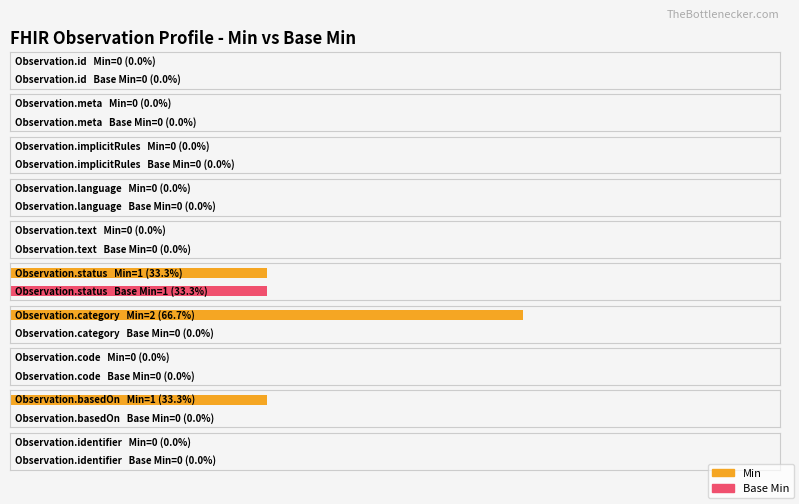

Which label corresponds to the largest value in the chart?

Observation.category